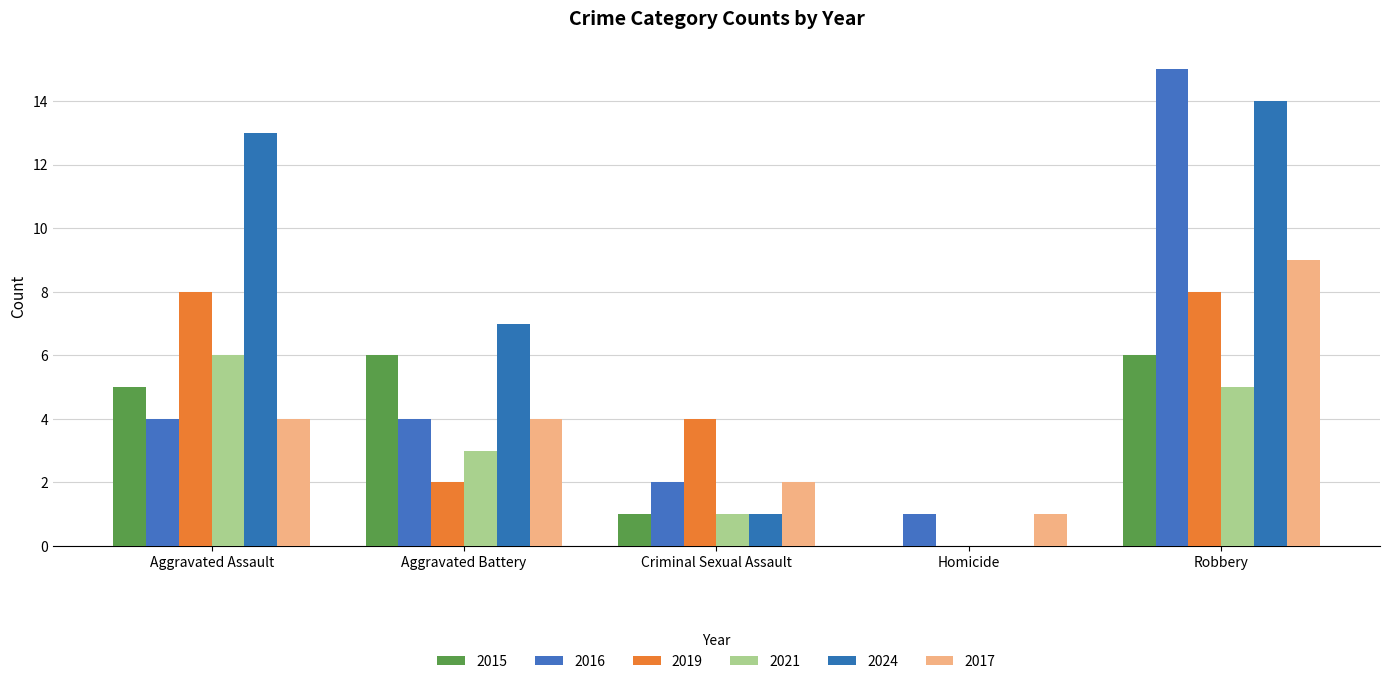

List the series in order of their peak value, highest first.

2016, 2024, 2017, 2019, 2015, 2021